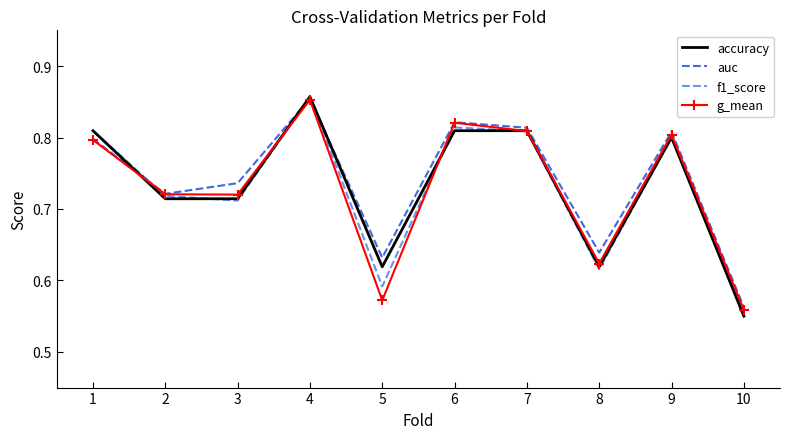

Which category has the highest value in the f1_score series?

4